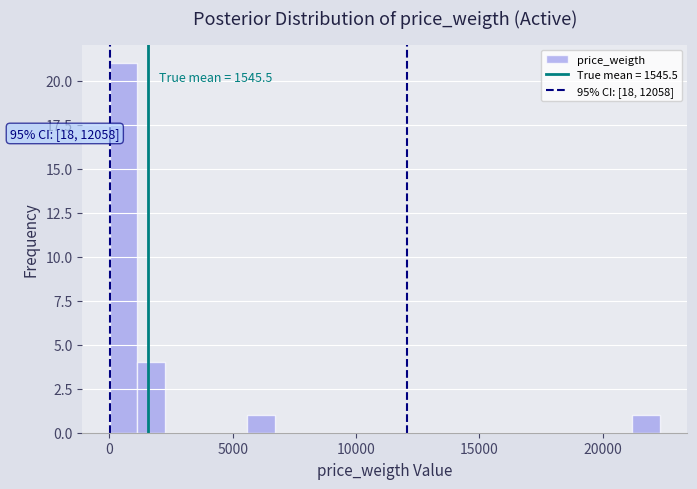

Read against the x-axis, roughly where is the centre of the tallest bar?

500